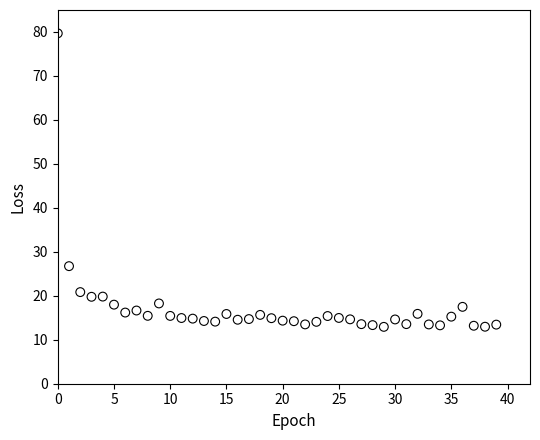

What is the range of Y values (max minus min)?

66.8